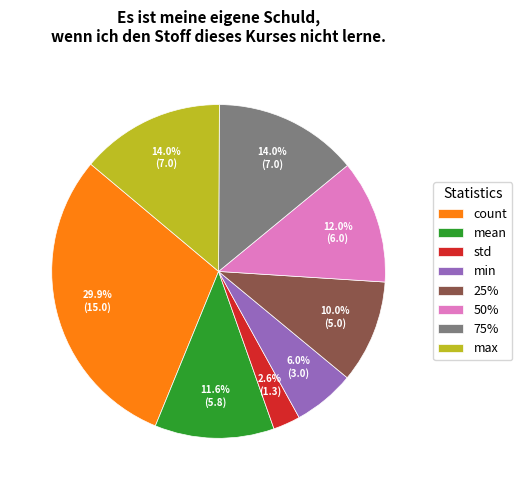

Does any single category account for the majority?

No